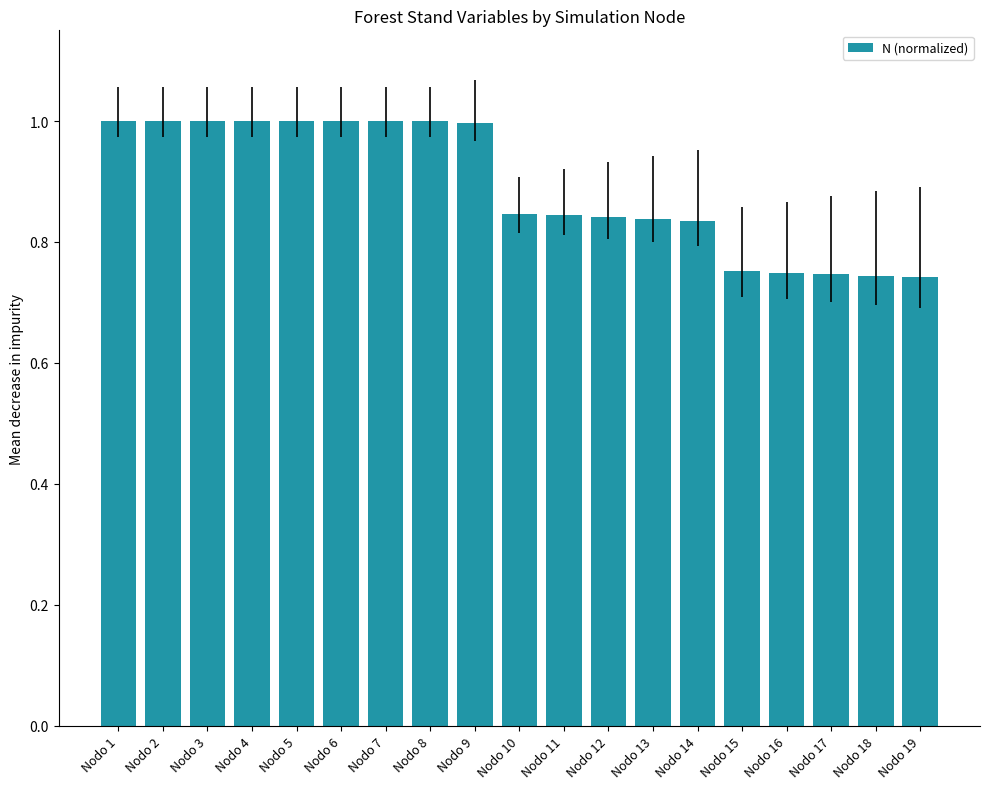

Are the bars horizontal?

No